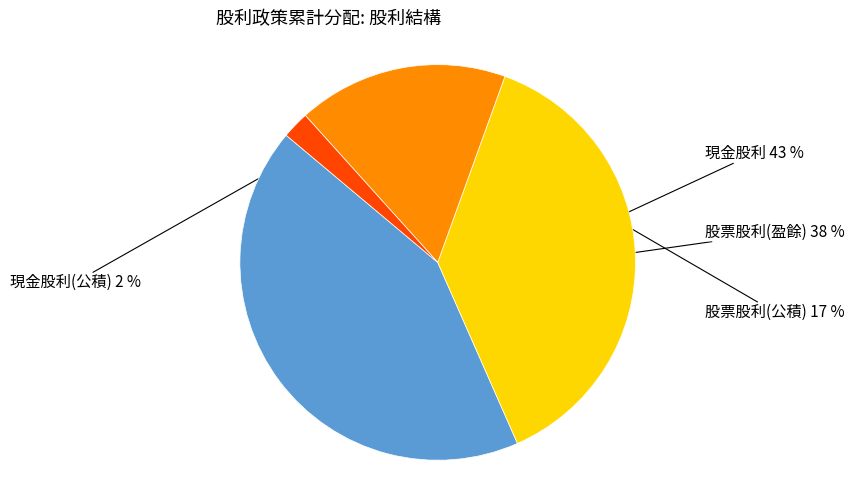

What is the smallest slice in the pie chart?

現金股利(公積)